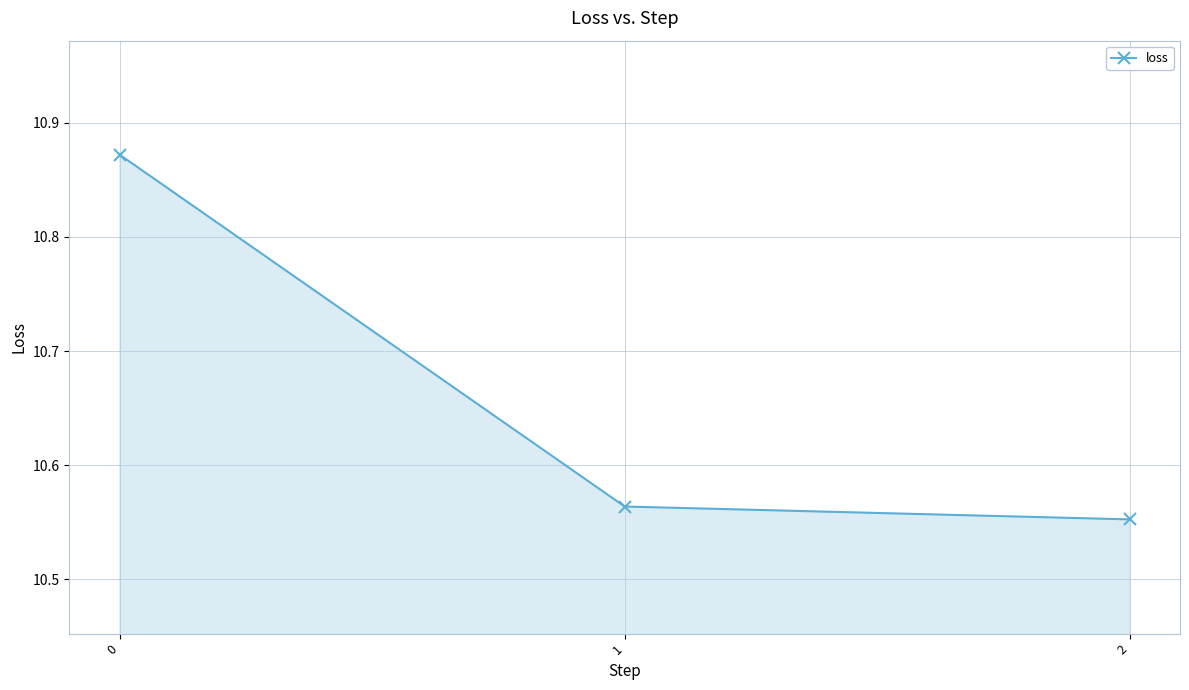

Count the values in the range 10 to 11.

3